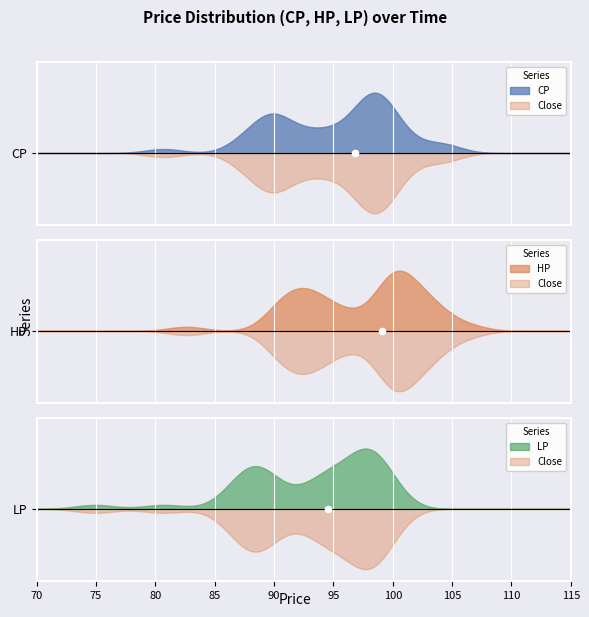

Which series contains the highest Y value?

HP